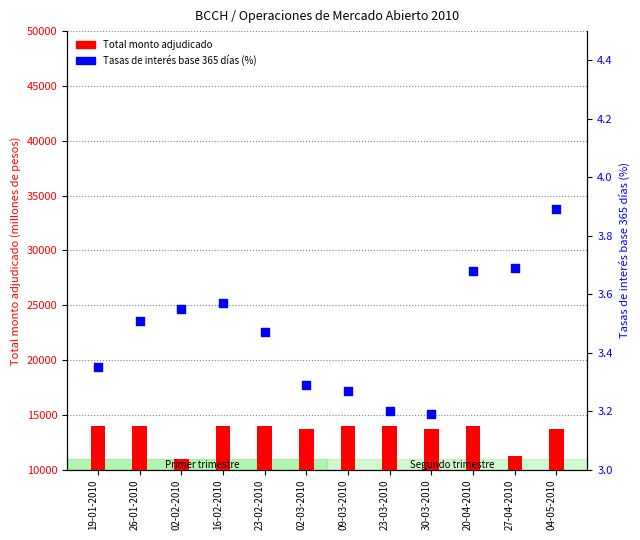

Which series contains the lowest Y value?

Tasas de interés base 365 días (%)